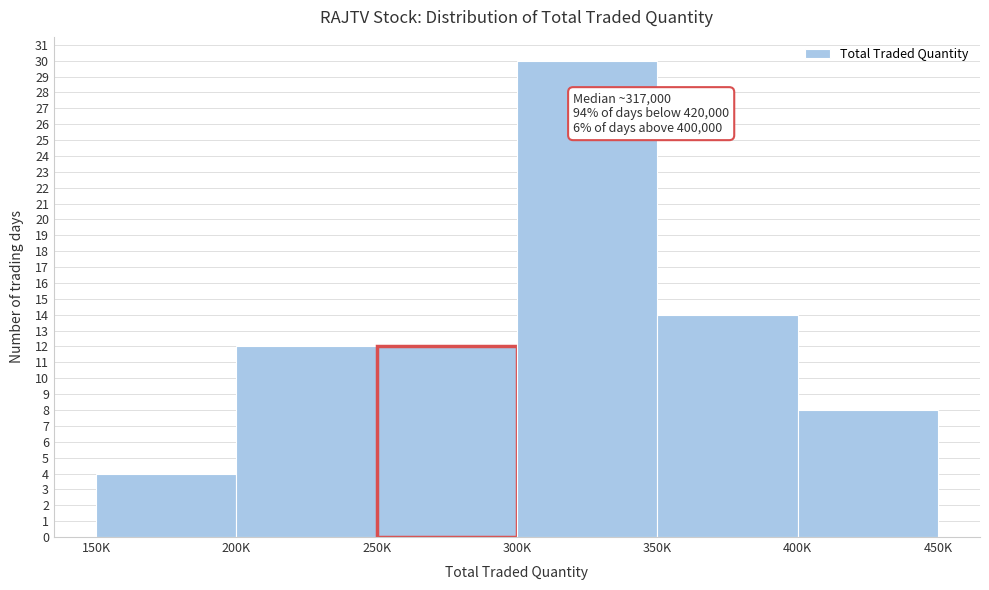

Reading right to left, transcribe all the data shown in this chart.

8	14	30	12	12	4